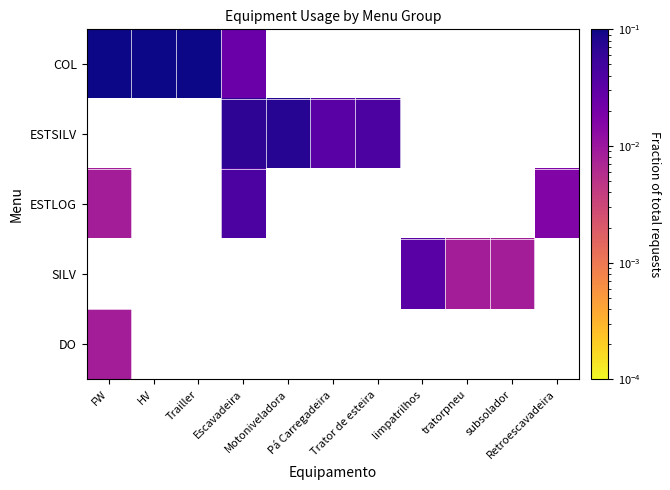

Between tratorpneu and Escavadeira, which is larger?

Escavadeira